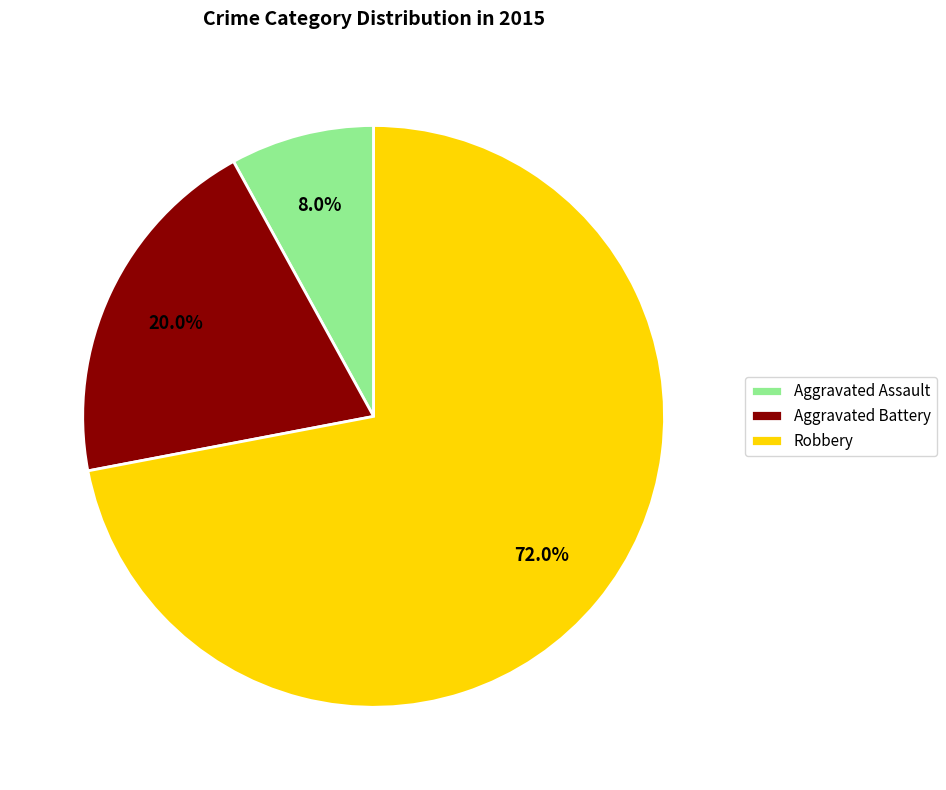

Count the number of slices in the pie.

3